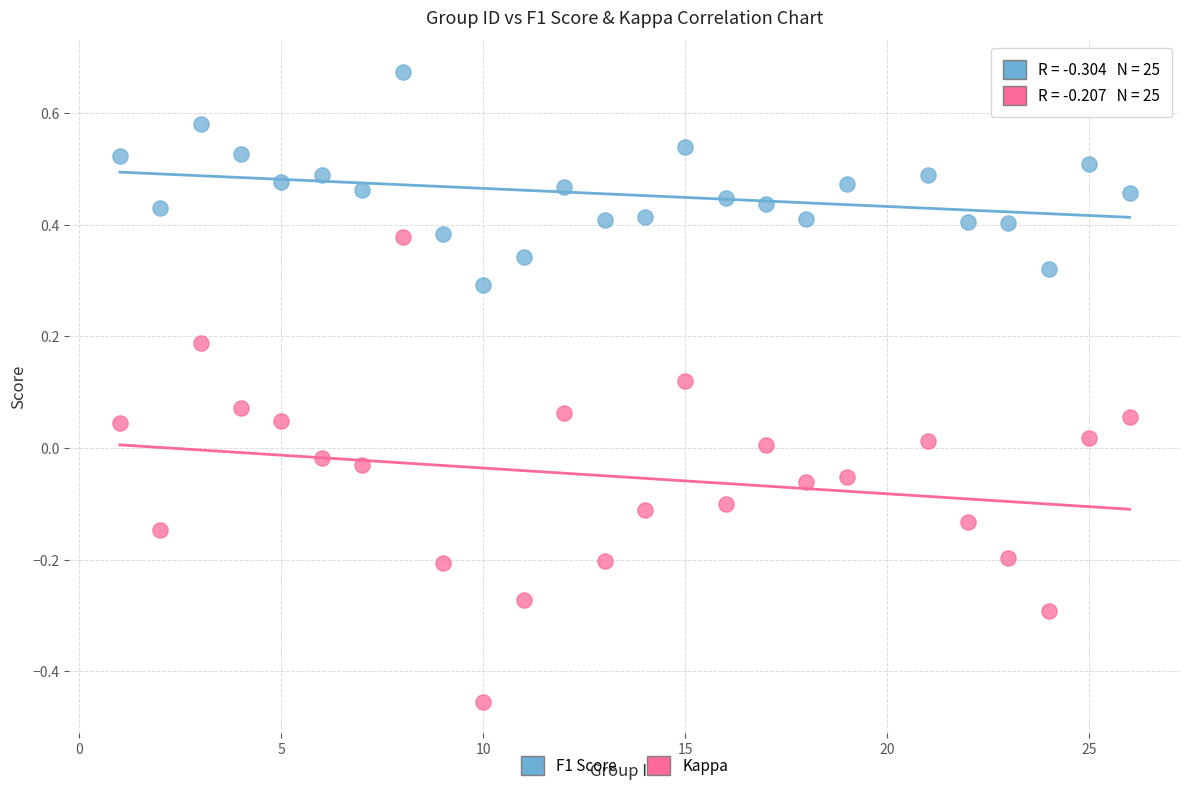

Which series contains the lowest Y value?

Kappa